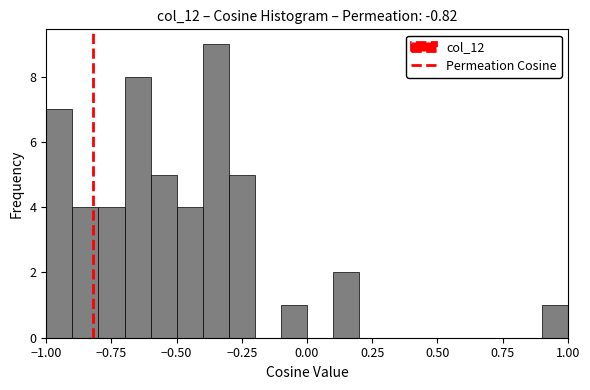

Read against the x-axis, roughly where is the centre of the tallest bar?

-0.35